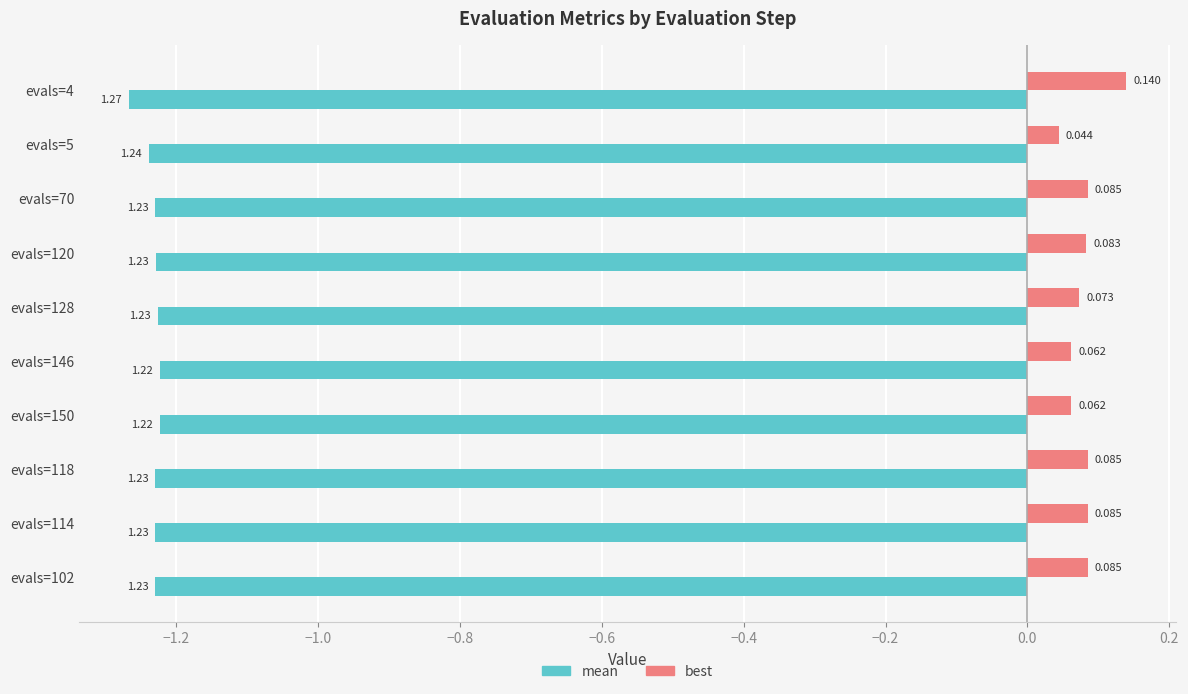

Between evals=120 and evals=118, which series saw the biggest shift?

best